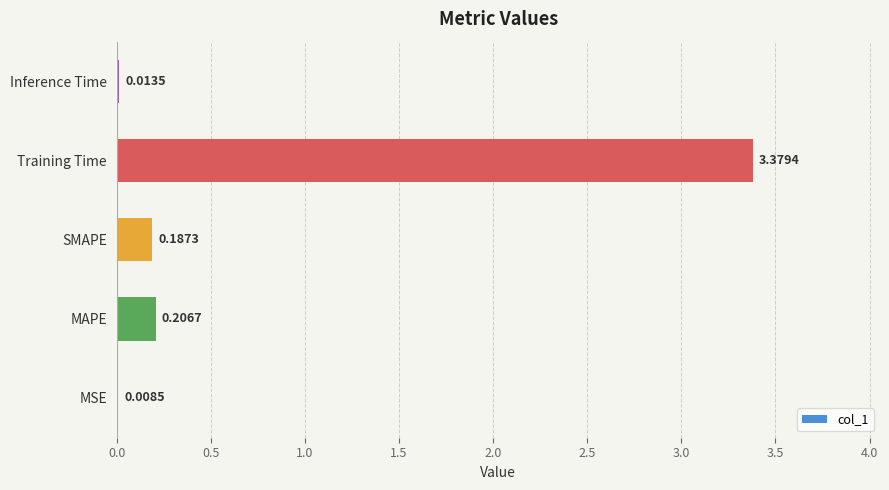

Which category has the highest value across all series?

Training Time